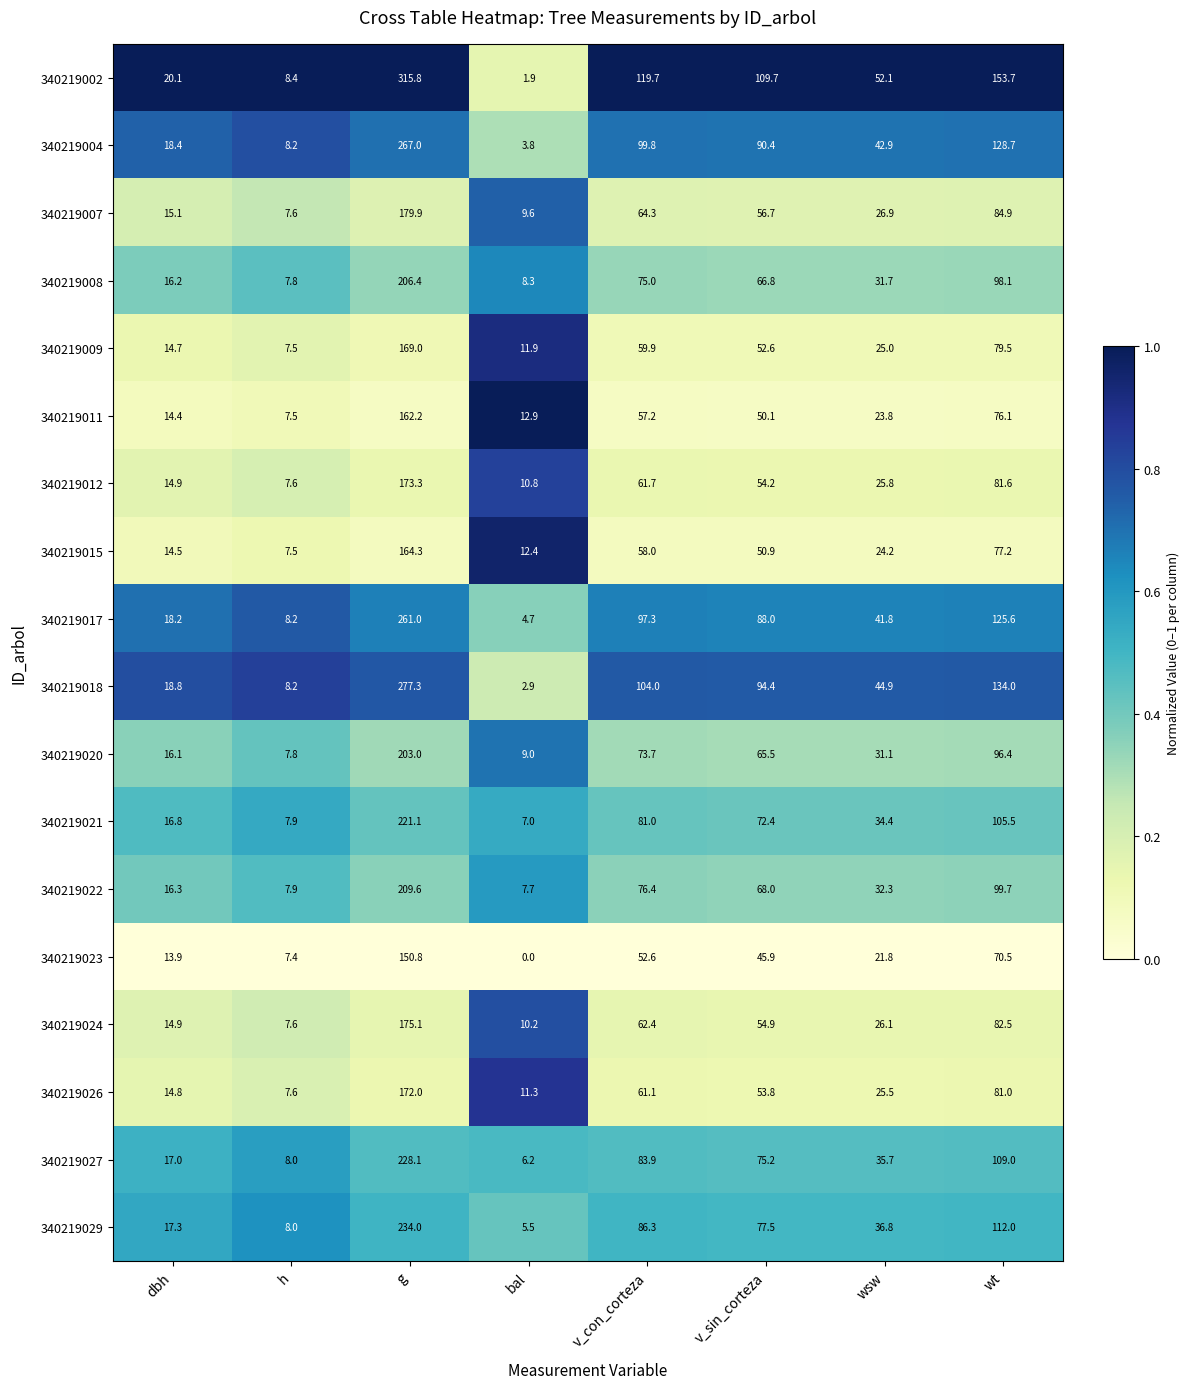

At which category is the sum across all series the highest?

g